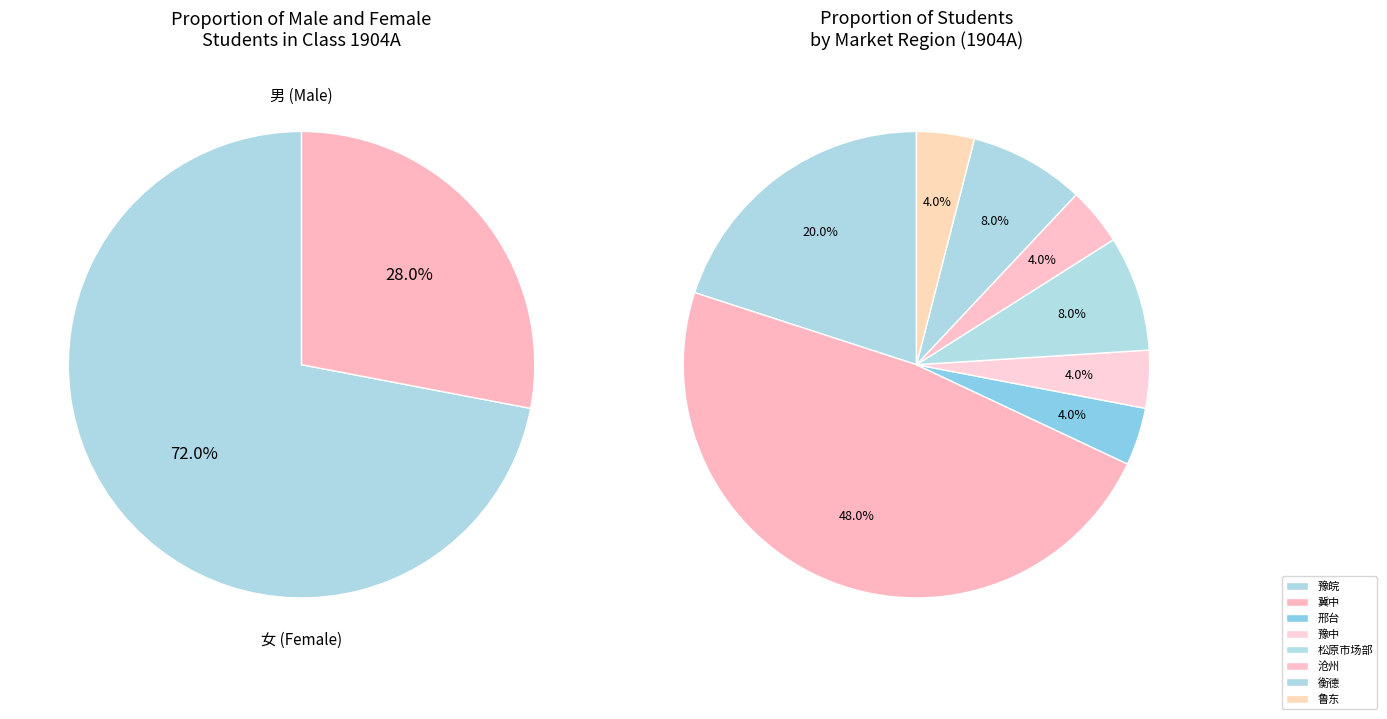

To the nearest percent, what is the average slice percentage?

50%